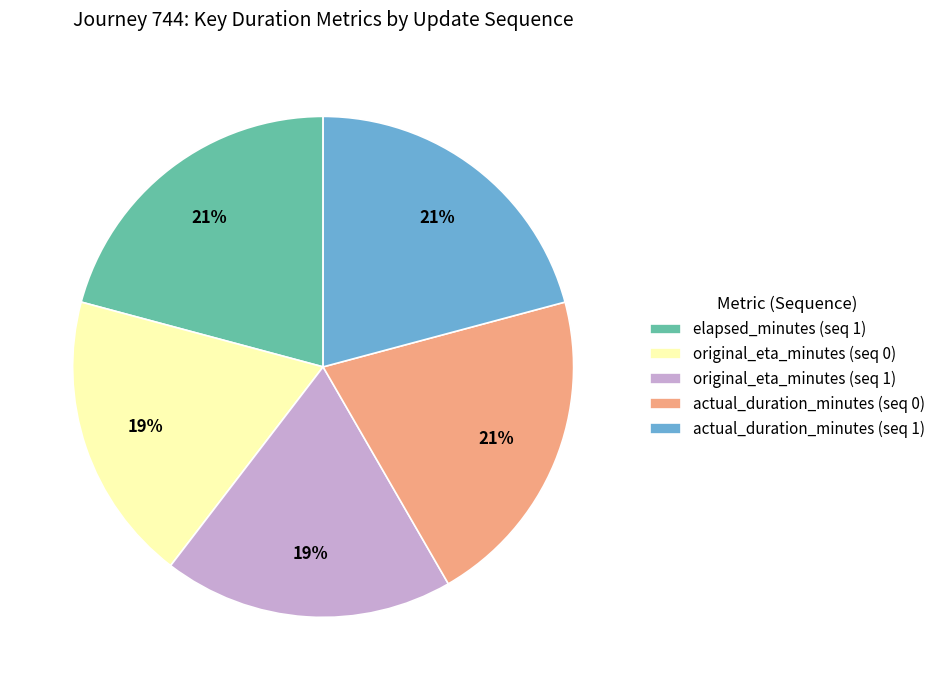

Count the number of slices in the pie.

5